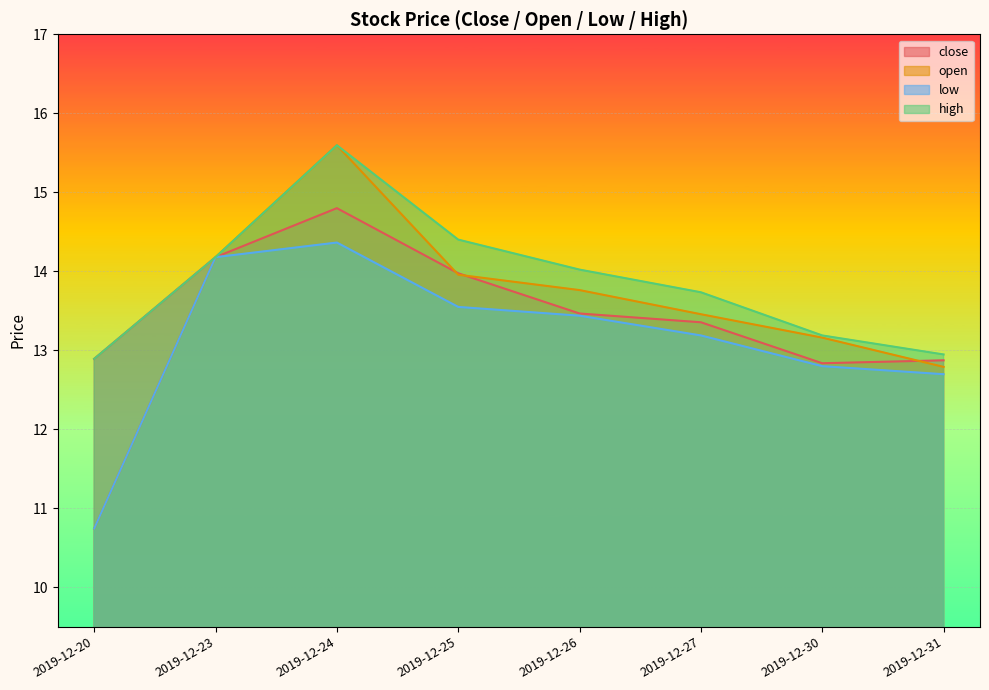

Reading left to right, extract all data points from this chart.

close: 12.9	14.2	14.8	14.0	13.5	13.4	12.8	12.9
open: 10.7	14.2	15.6	14.0	13.8	13.5	13.2	12.8
low: 10.7	14.2	14.4	13.5	13.4	13.2	12.8	12.7
high: 12.9	14.2	15.6	14.4	14.0	13.7	13.2	12.9